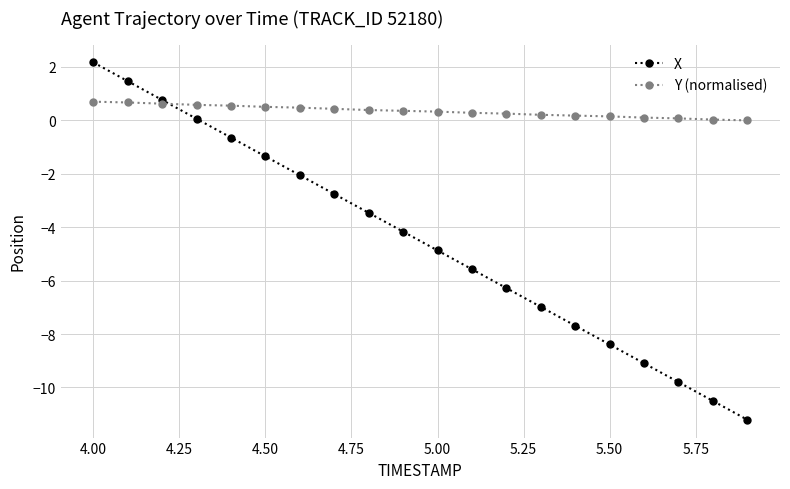

What is the sum of all Y (normalised) values?

6.9